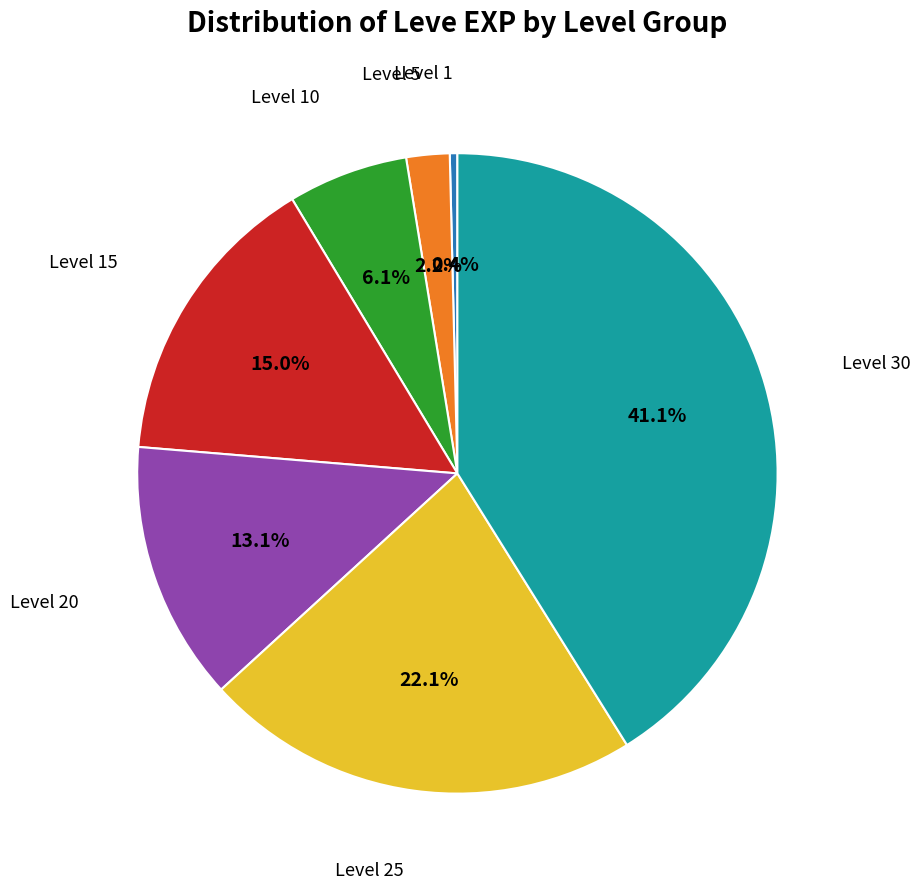

How many segments does this pie chart have?

7